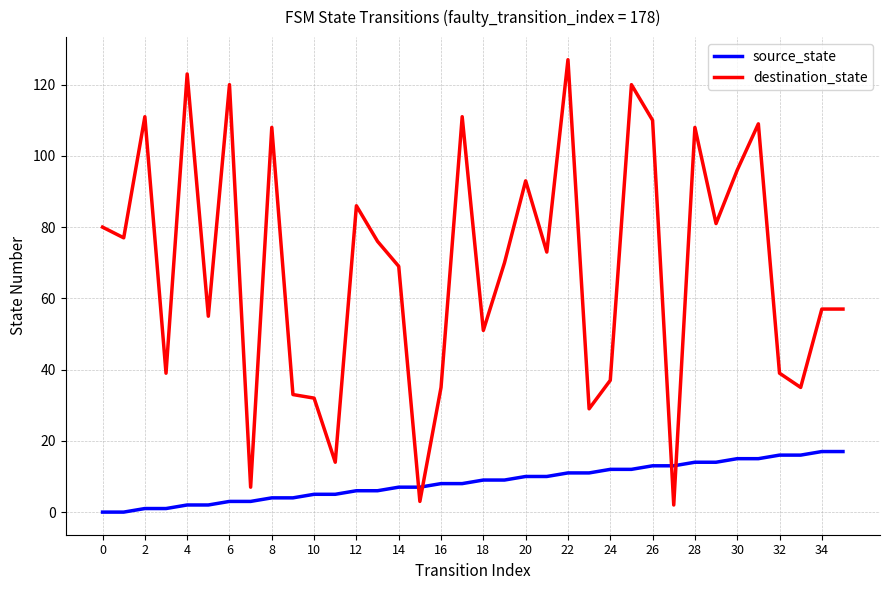

How many lines are shown in the chart?

2